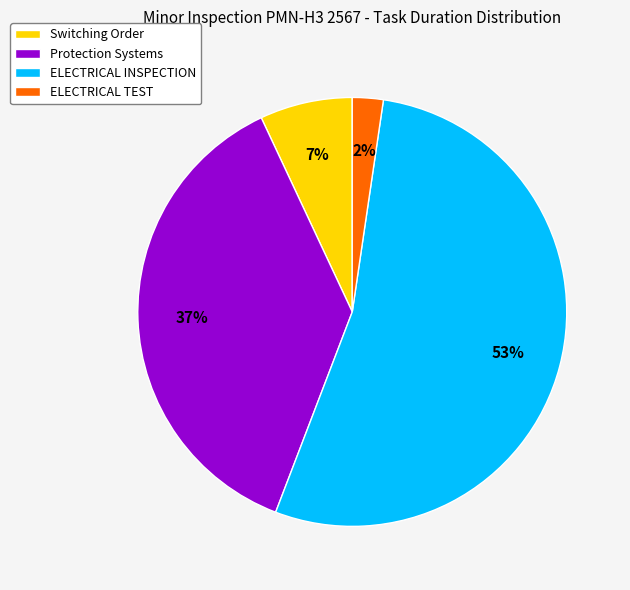

Is the sum of Protection Systems and ELECTRICAL INSPECTION greater than half?

Yes